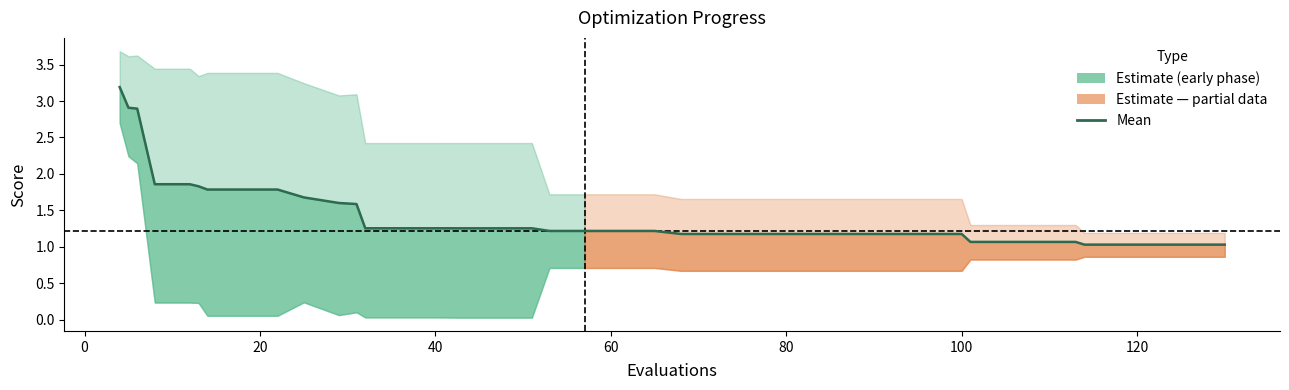

Reading left to right, transcribe all the data shown in this chart.

3.2	2.9	2.9	1.9	1.9	1.8	1.8	1.8	1.8	1.7	1.6	1.6	1.3	1.3	1.3	1.3	1.3	1.3	1.2	1.2	1.2	1.2	1.2	1.2	1.2	1.2	1.2	1.2	1.2	1.2	1.2	1.1	1.1	1.1	1.1	1.0	1.0	1.0	1.0	1.0